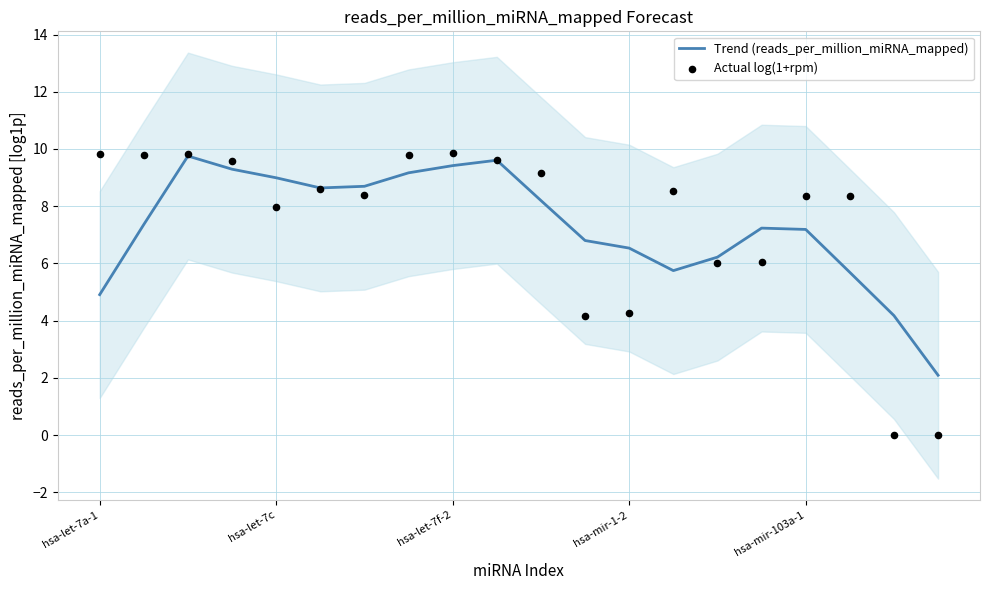

Is the value of Trend (reads_per_million_miRNA_mapped) at 19 greater than the value of Actual log(1+rpm) at 7?

No